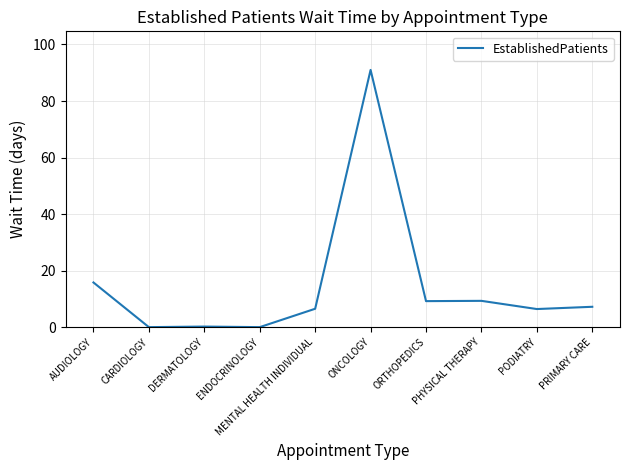

Which category has the highest value across all series?

ONCOLOGY